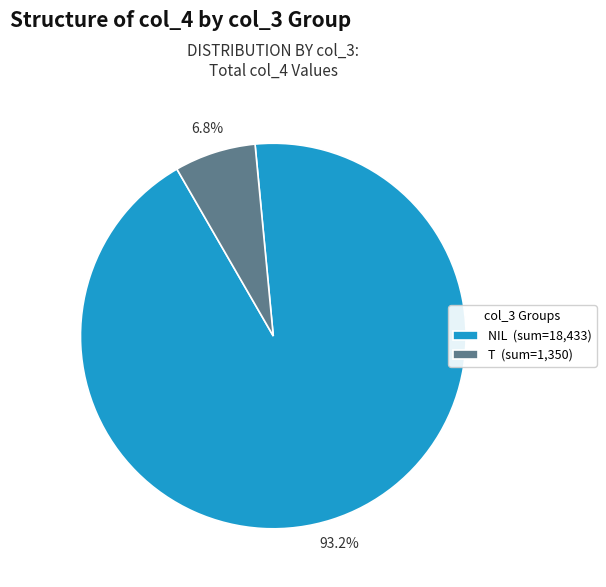

Is there any slice that represents more than half of the pie?

Yes